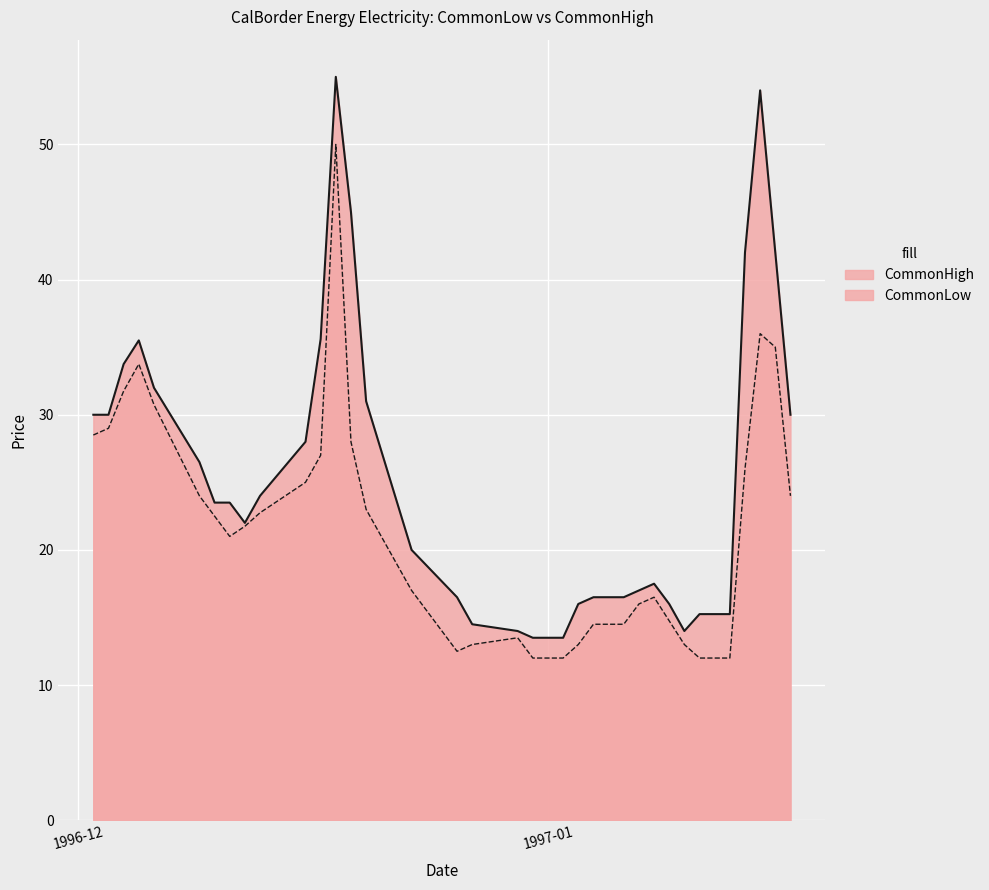

List the series in order of their overall mean, highest first.

CommonHigh, CommonLow